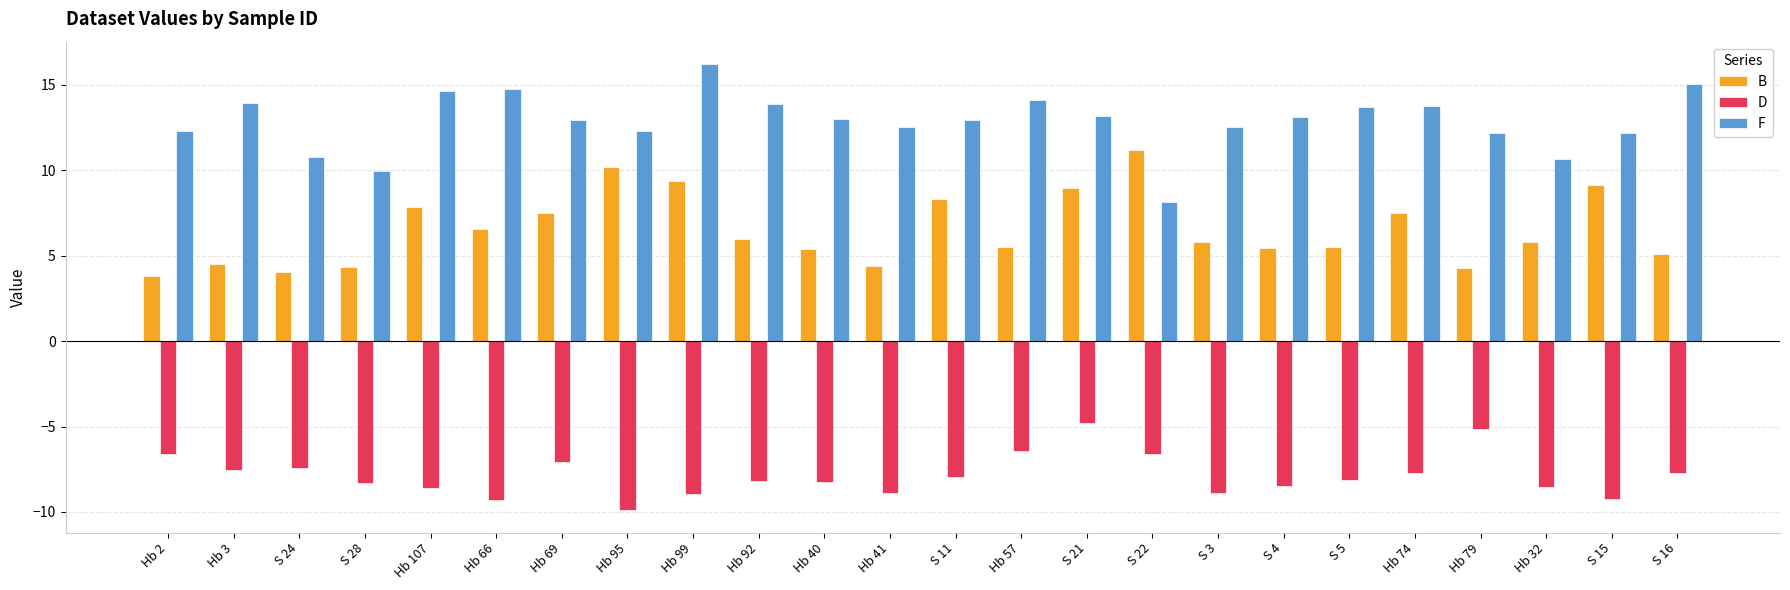

At which label does F first exceed 13?

Hb 3